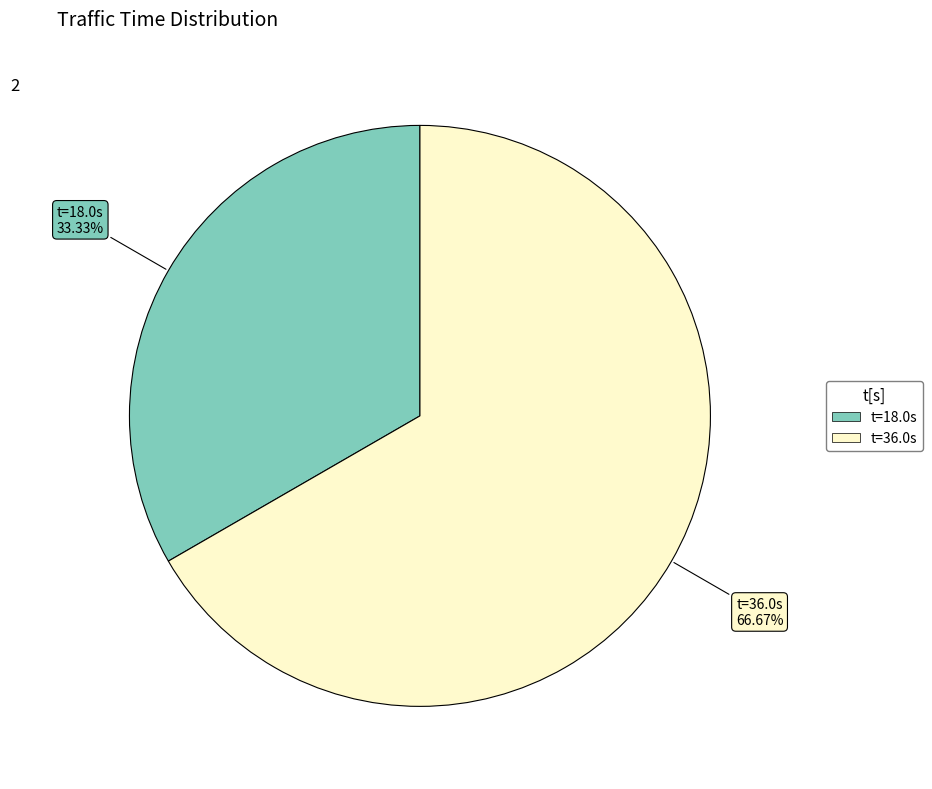

Is there a majority slice in this chart?

Yes